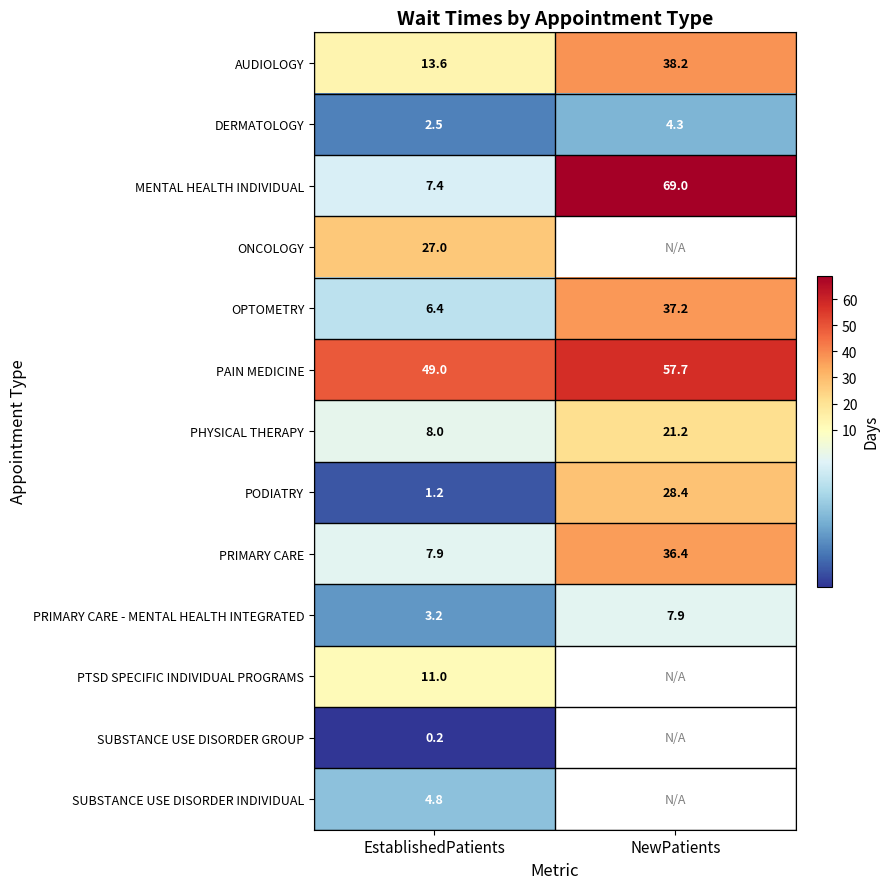

What is the approximate value of PODIATRY at NewPatients?

28.4